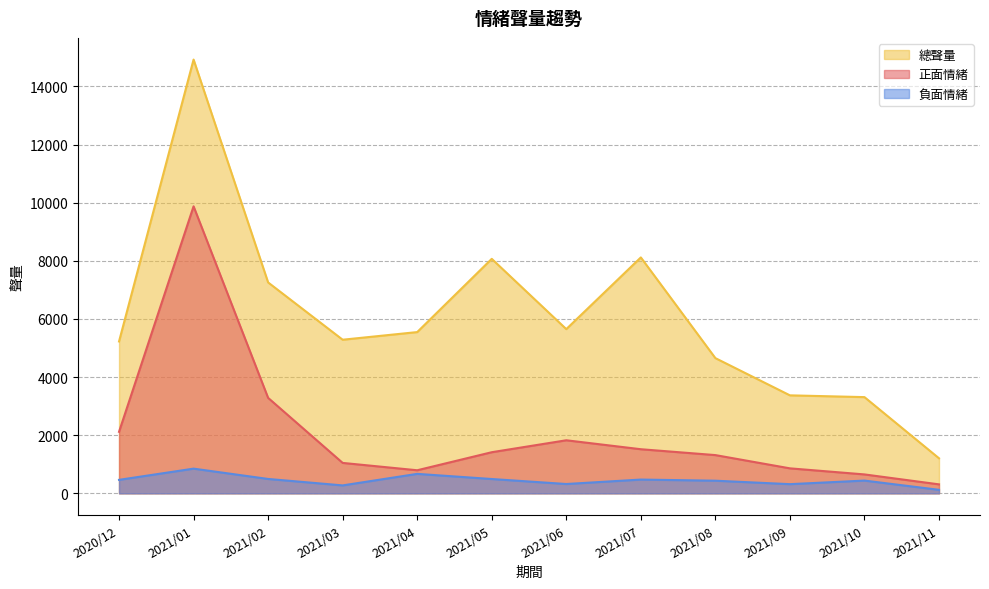

How many distinct data groups are displayed?

3